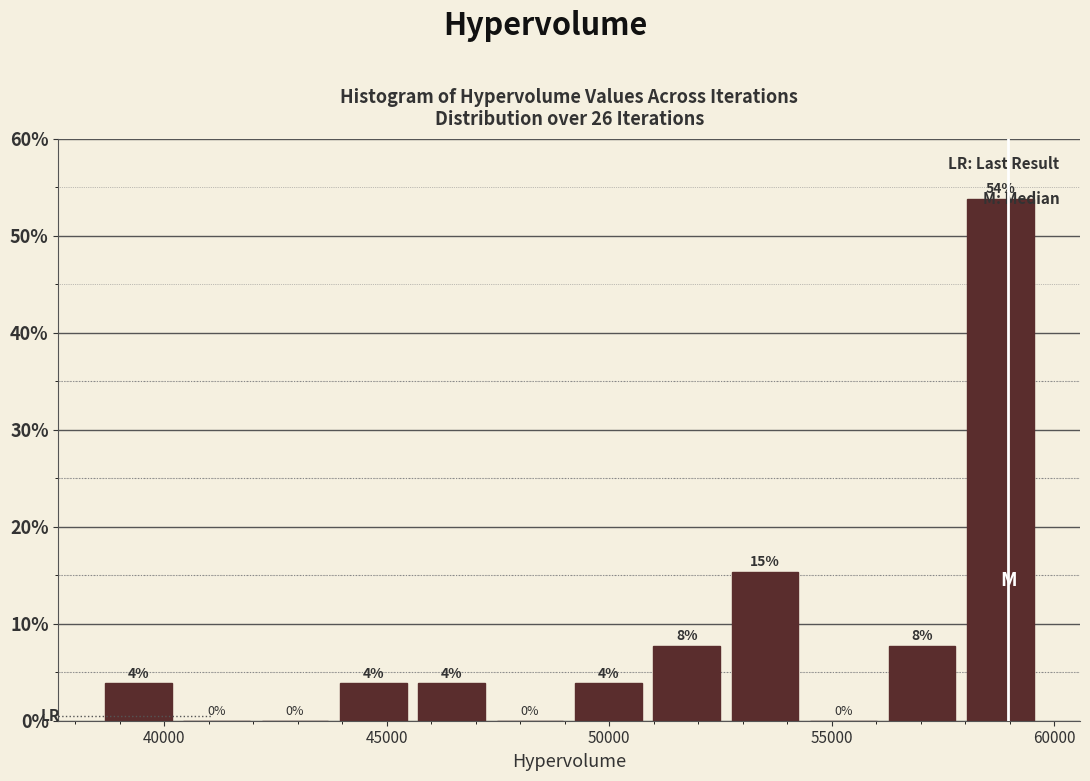

Around what value on the x-axis is the tallest bar? Give the approximate position of its centre, as read against the axis.

59000